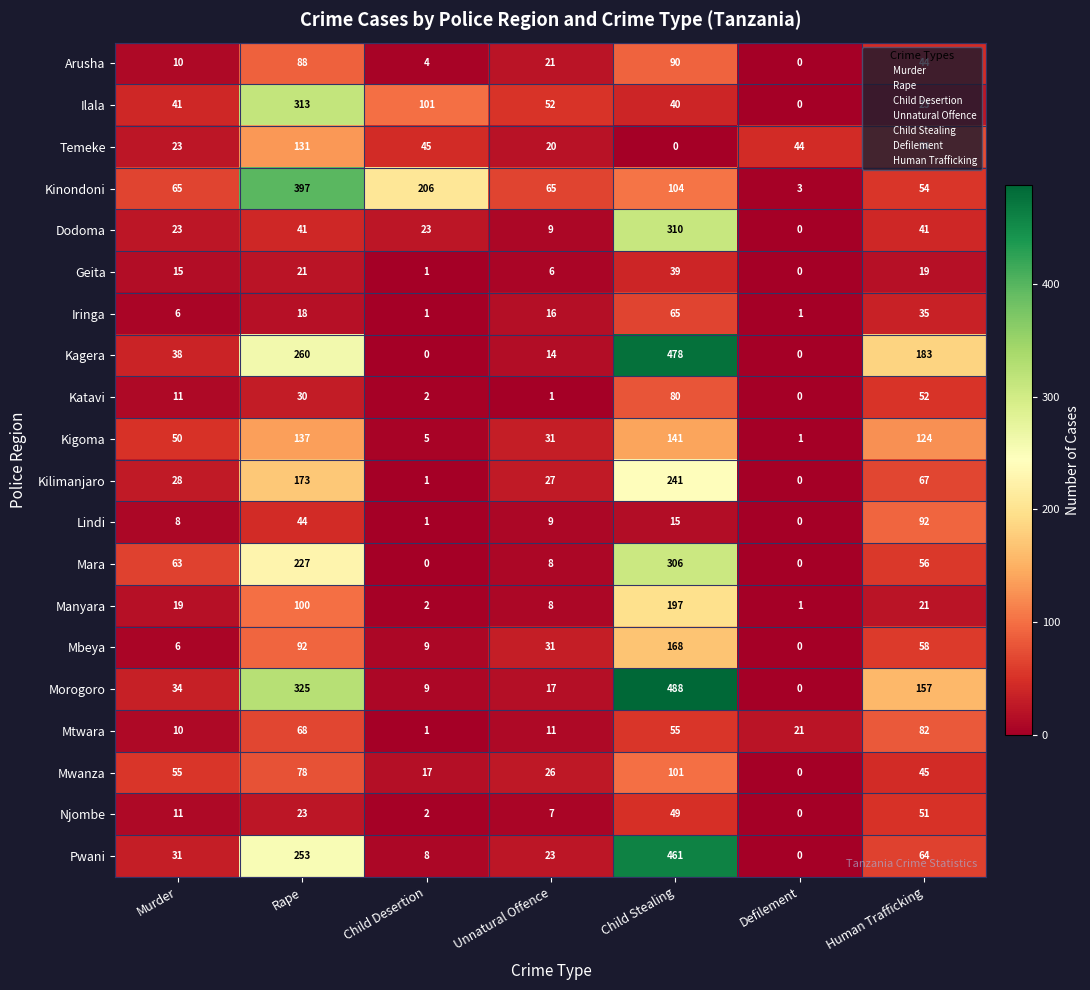

List the series in order of their peak value, highest first.

Morogoro, Kagera, Pwani, Kinondoni, Ilala, Dodoma, Mara, Kilimanjaro, Manyara, Mbeya, Kigoma, Temeke, Mwanza, Lindi, Arusha, Mtwara, Katavi, Iringa, Njombe, Geita